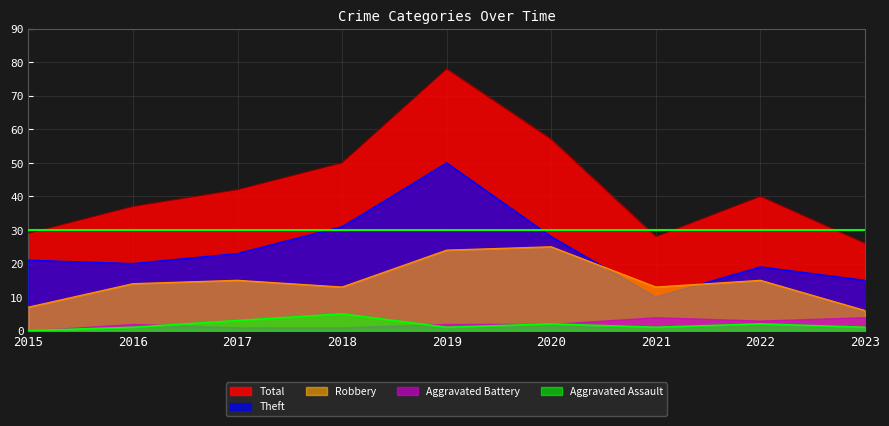

List the series in order of their peak value, lowest first.

Aggravated Battery, Aggravated Assault, Robbery, Theft, Total